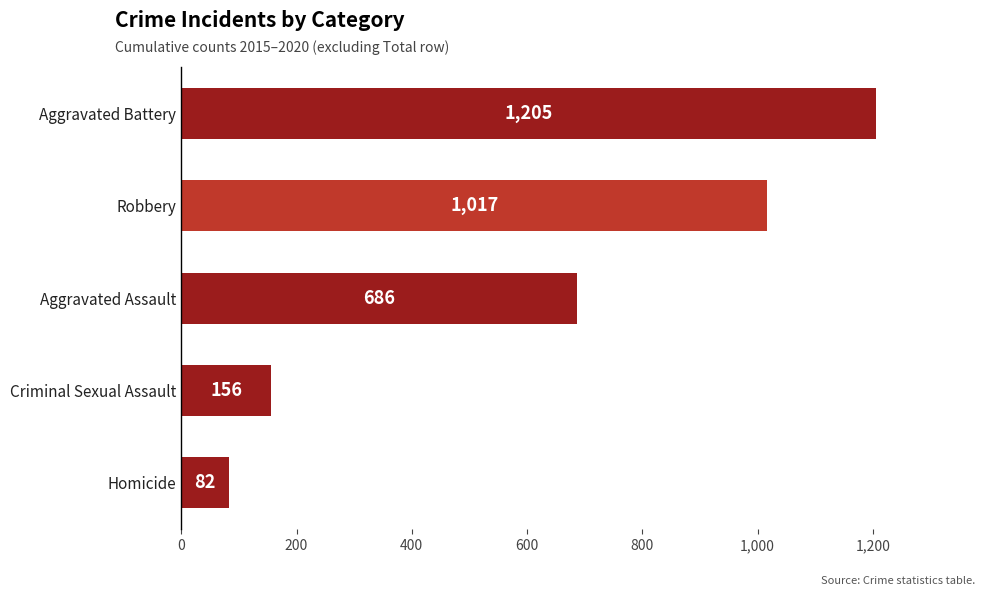

List the labels in order of value, largest first.

Aggravated Battery, Robbery, Aggravated Assault, Criminal Sexual Assault, Homicide